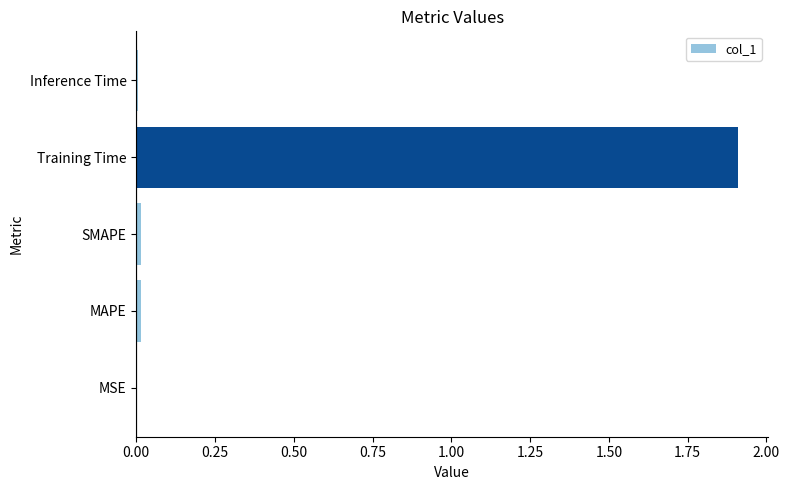

The value at MAPE is 0.0. True or false?

True